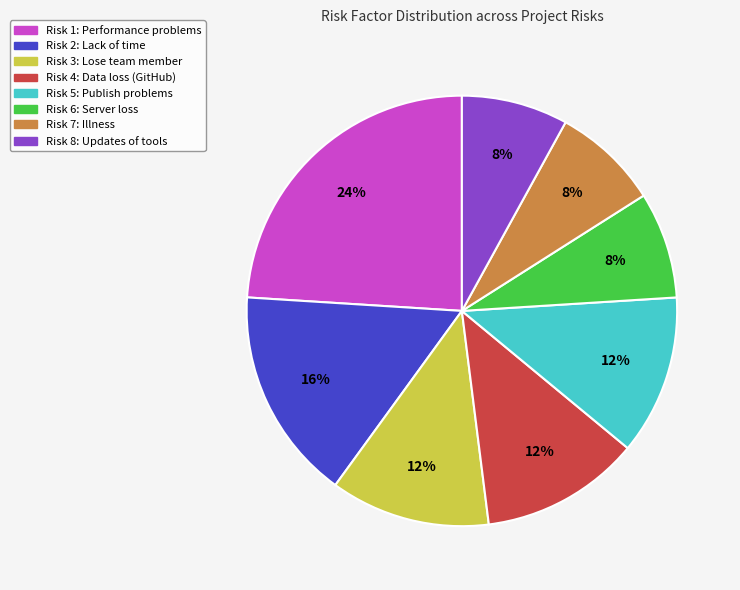

What percentage is the Risk 2: Lack of time slice, to the nearest percent?

16%